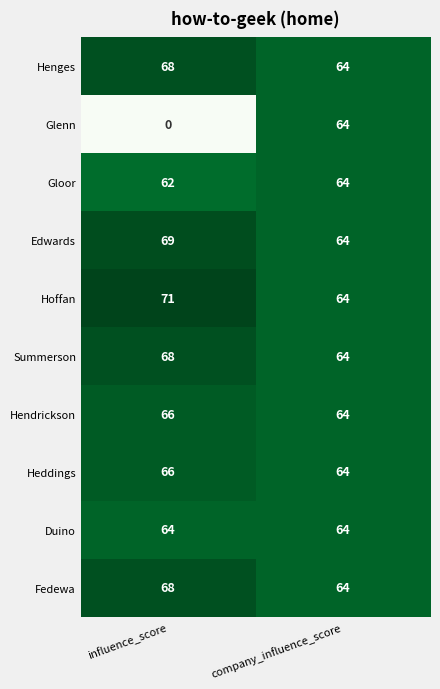

Rank the categories by Heddings value from highest to lowest.

influence_score, company_influence_score